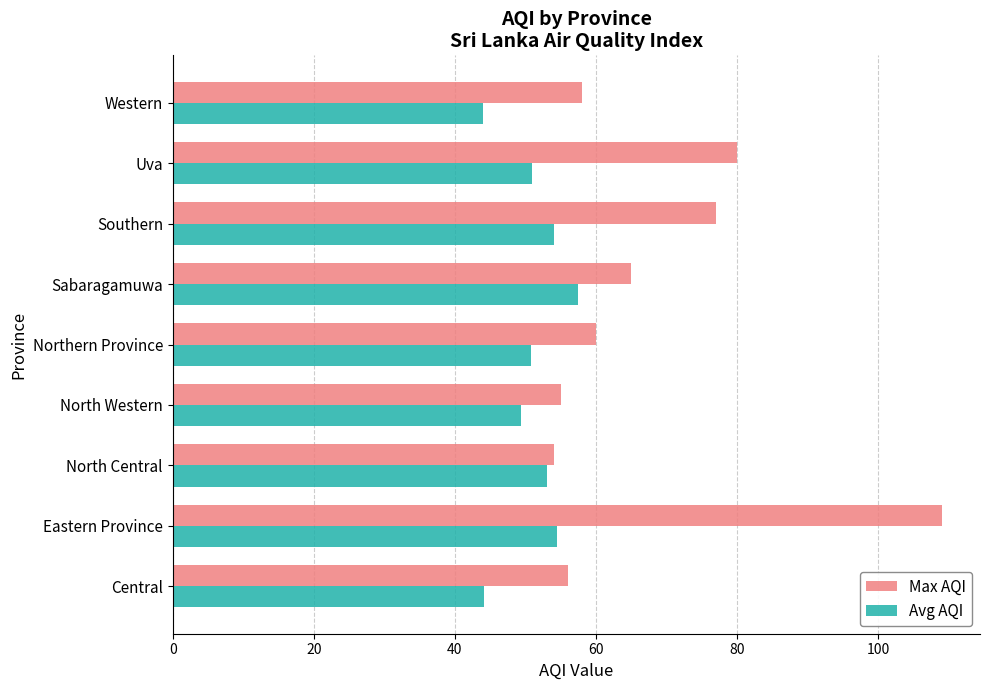

What is the smallest value displayed?

44.0